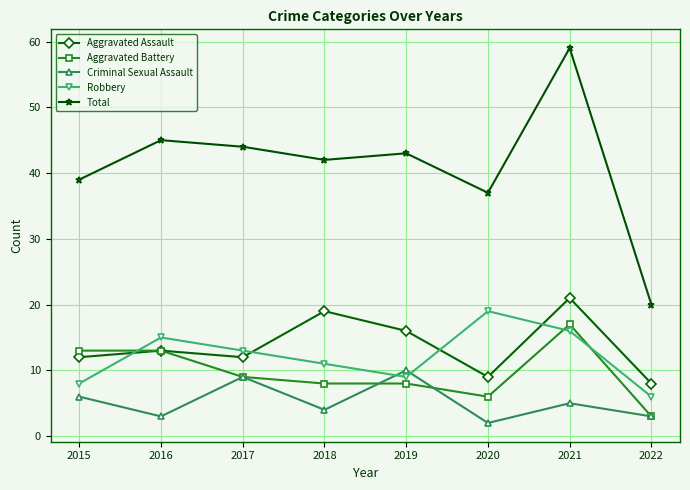

Which category has the highest value across all series?

2021